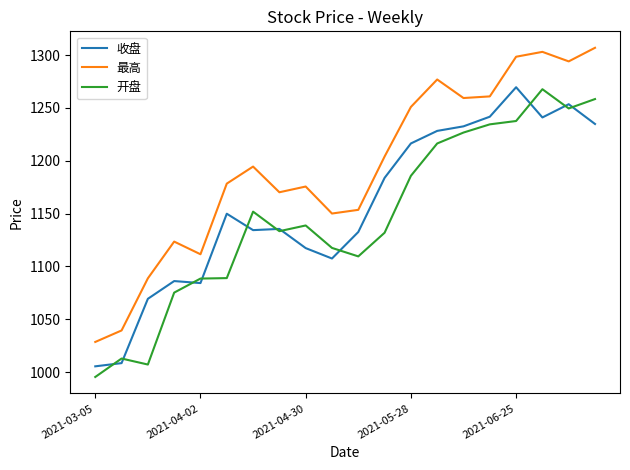

What is the minimum value for 最高?

1028.6